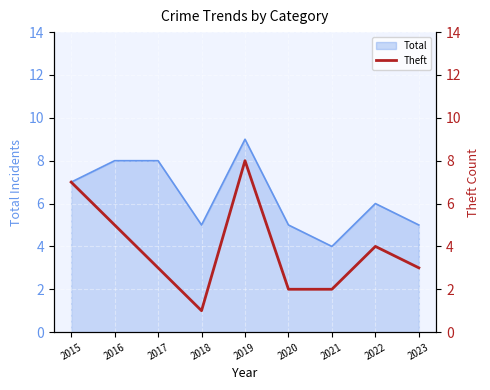

The value at 2023 is 3. True or false?

True